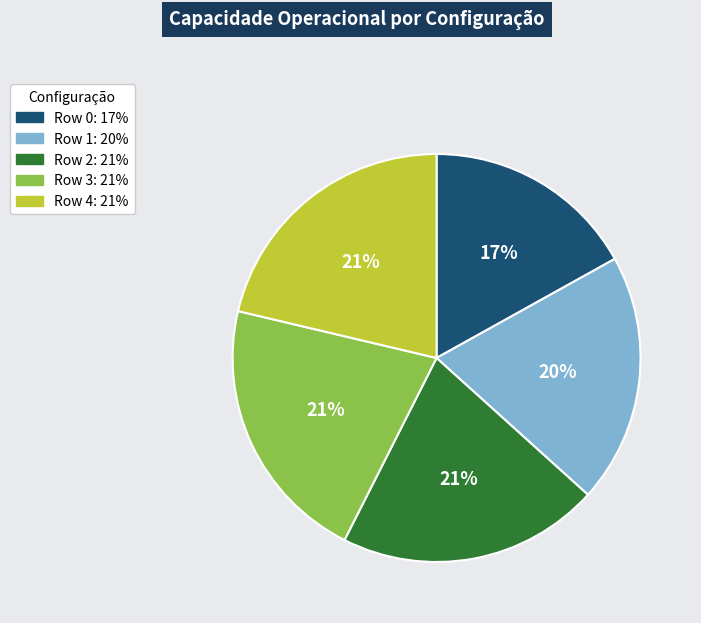

Approximately how many times larger is the value at Row 3 compared to Row 1?

1.1